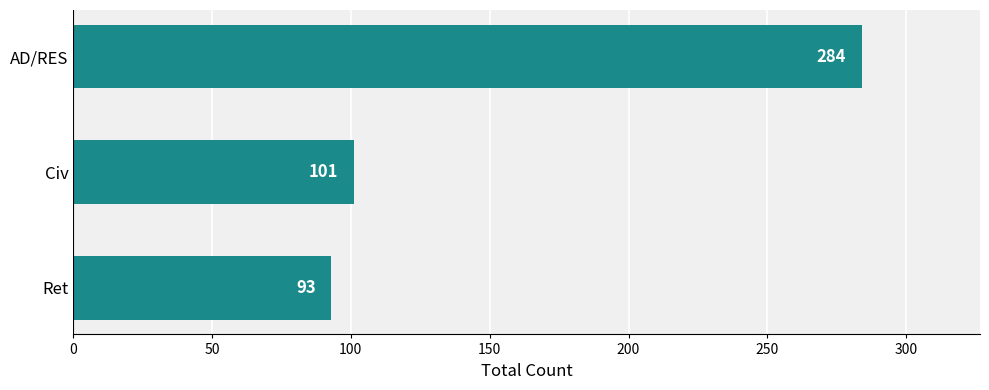

How many values are below 101?

1